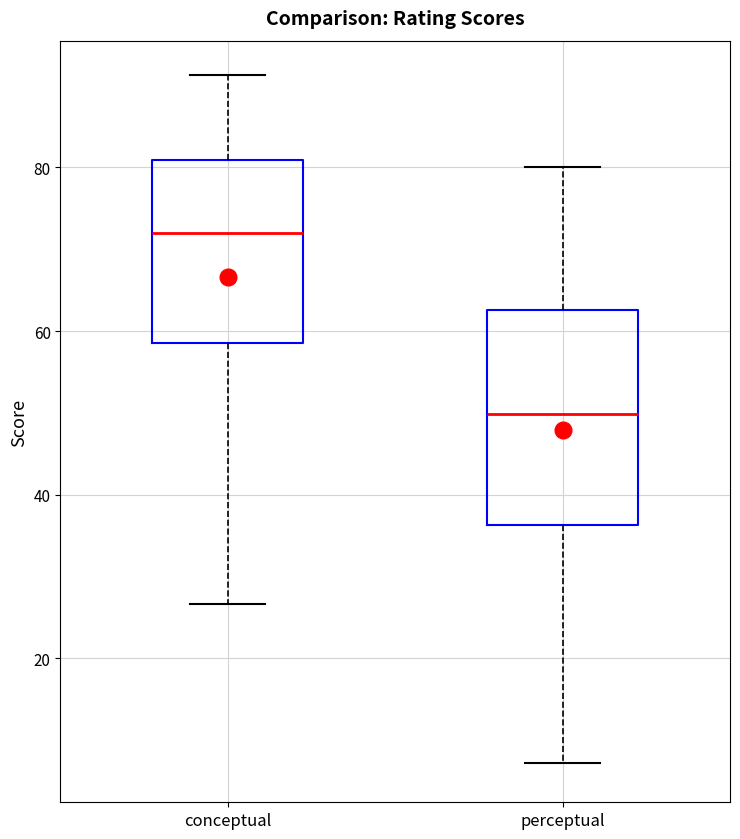

Reading left to right, read every box against the y-axis: the position of its median line, the range the box covers, and the ends of its whiskers. The values are not printed on the chart, so give them approximately, as read against the axis.

conceptual: median 72, box 58 to 80, whiskers 26 to 92
perceptual: median 50, box 36 to 62, whiskers 8 to 80